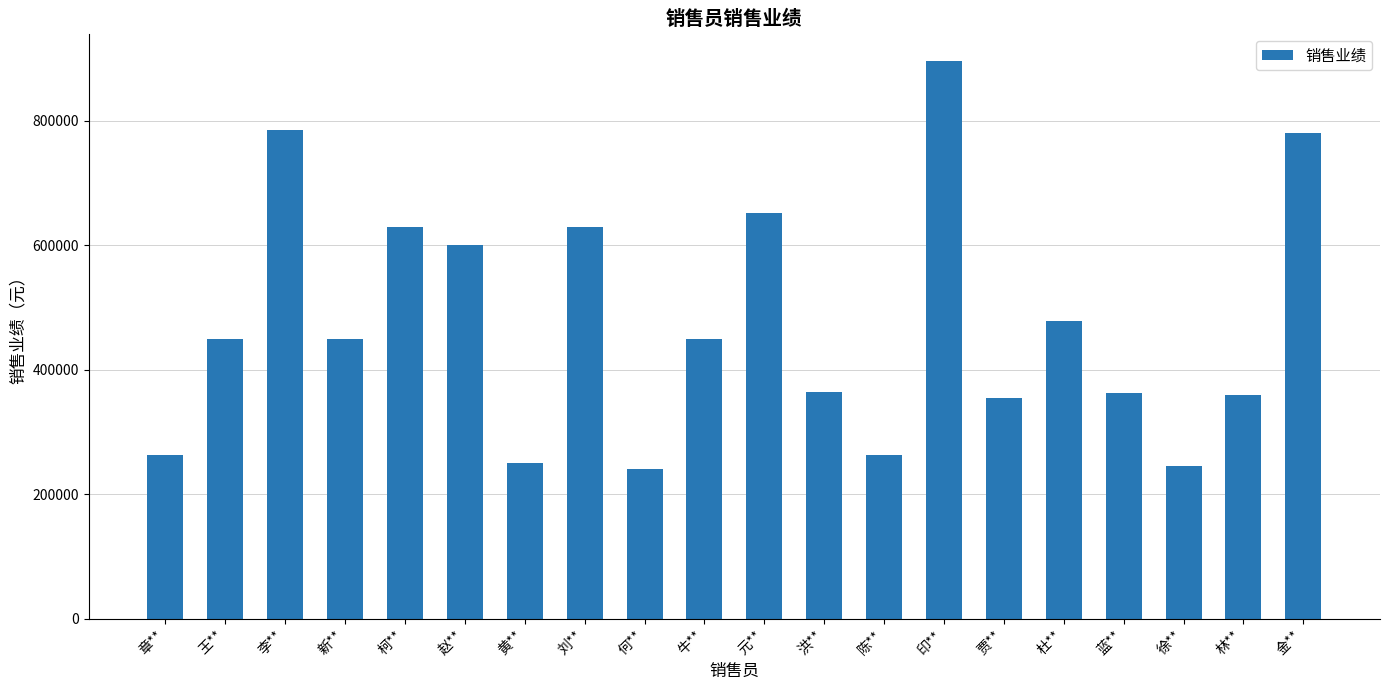

How many bars are there in total?

20